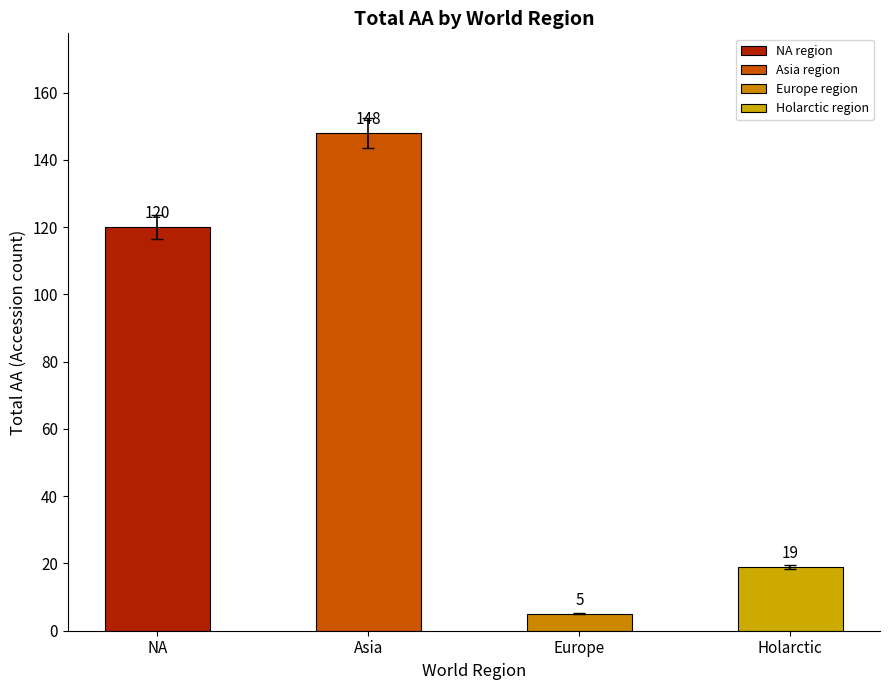

The chart shows a value of 224 at Asia. True or false?

False